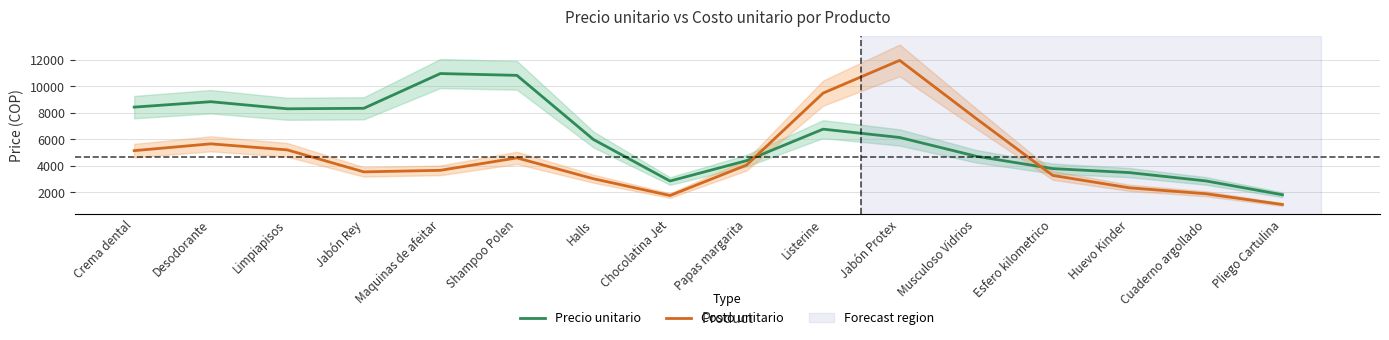

Reading right to left, transcribe all the data shown in this chart.

Precio unitario: 1820.6	2864.5	3490.9	3792.2	4723.5	6137.5	6765.5	4391.5	2855.9	5984.2	10820.1	10956.5	8337.7	8299.9	8833.5	8425.8
Costo unitario: 1085.6	1896.9	2344.6	3276.8	7565.8	11949.2	9482.3	4058.4	1763.3	3027.7	4599.8	3662.7	3545.8	5201.9	5658.5	5144.8